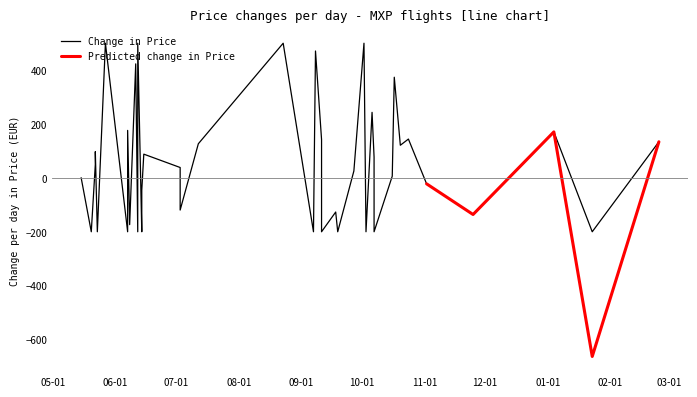

What is the minimum value for Predicted change in Price?

-663.0